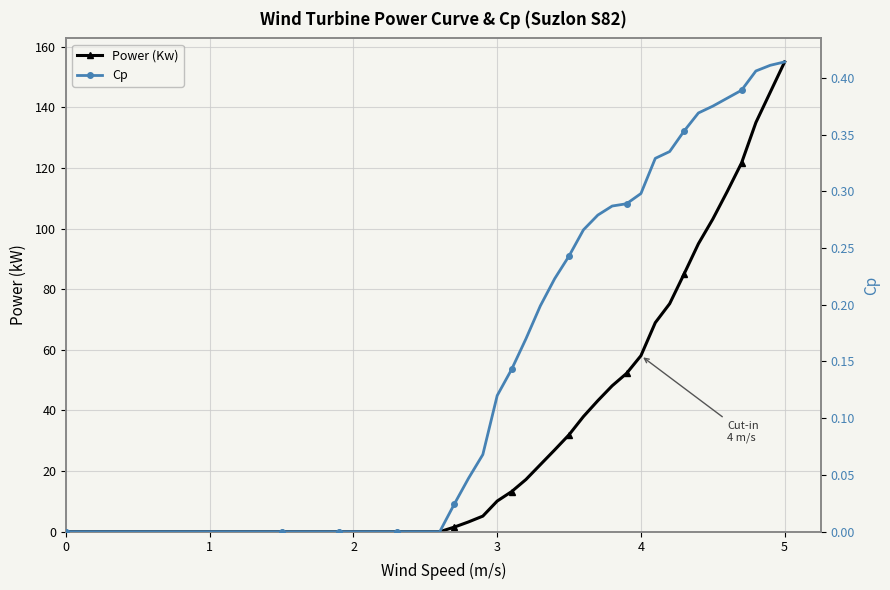

True or false: Power (Kw) has more than 2 interior local peaks.

False